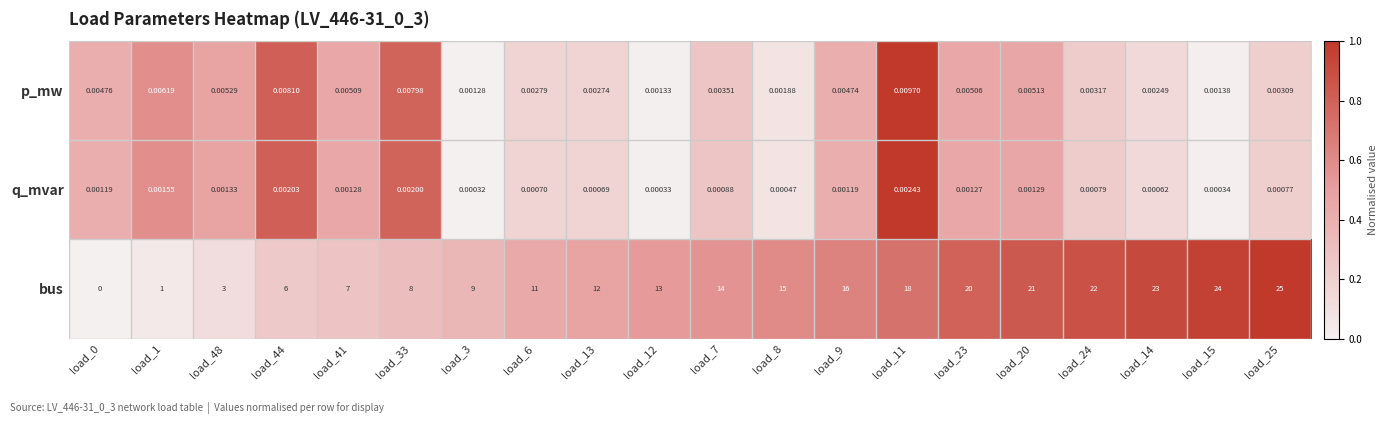

Which series has the largest range (max minus min)?

bus